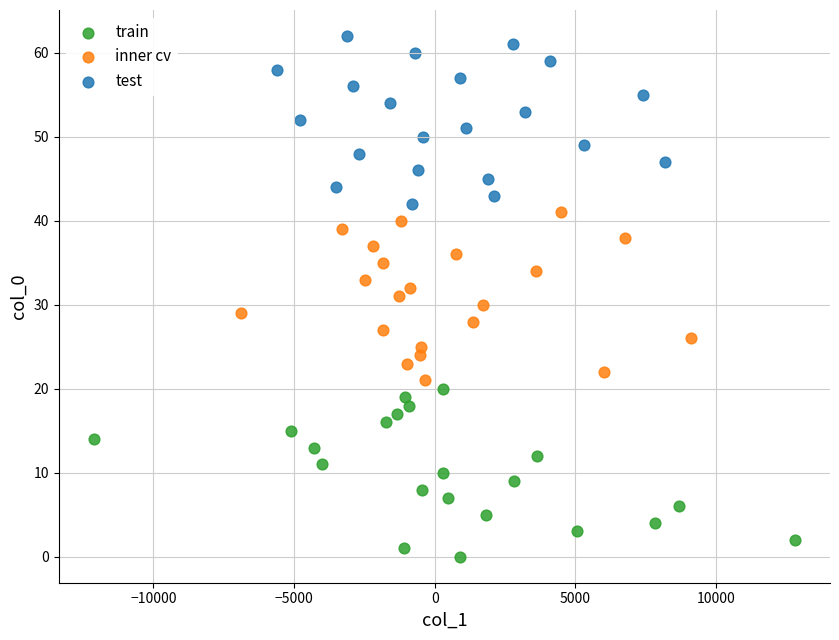

Which series reaches the maximum Y coordinate?

test